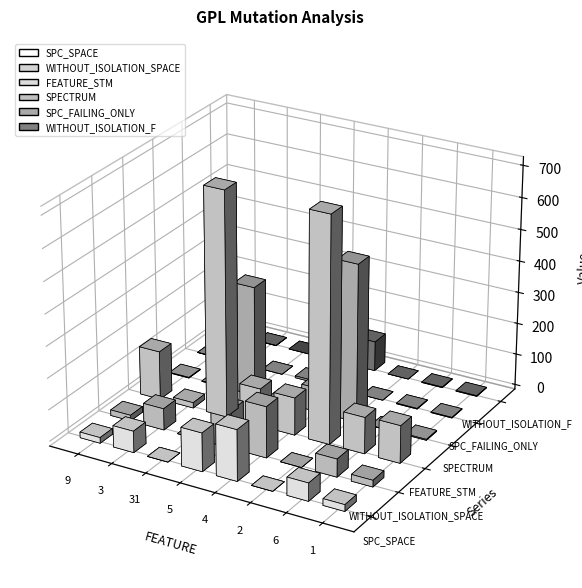

Reading left to right, extract all data points from this chart.

SPC_SPACE: 18	68	0	122	162	0	57	21
WITHOUT_ISOLATION_SPACE: 18	68	0	122	162	0	57	21
FEATURE_STM: 154	17	712	119	119	712	115	119
SPECTRUM: 2	2	348	5	76	499	1	3
SPC_FAILING_ONLY: 1	1	-1	6	95	-1	2	2
WITHOUT_ISOLATION_F: 1	1	-1	6	95	-1	2	2